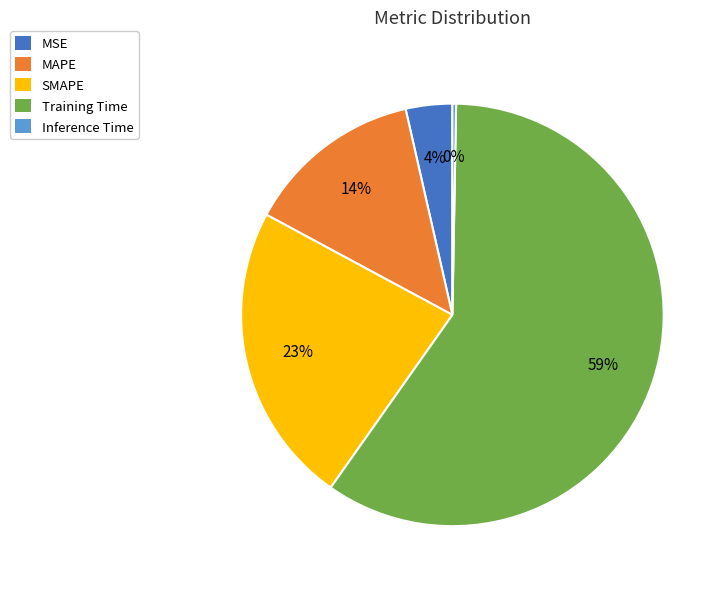

Rank the categories by value from highest to lowest.

Training Time, SMAPE, MAPE, MSE, Inference Time